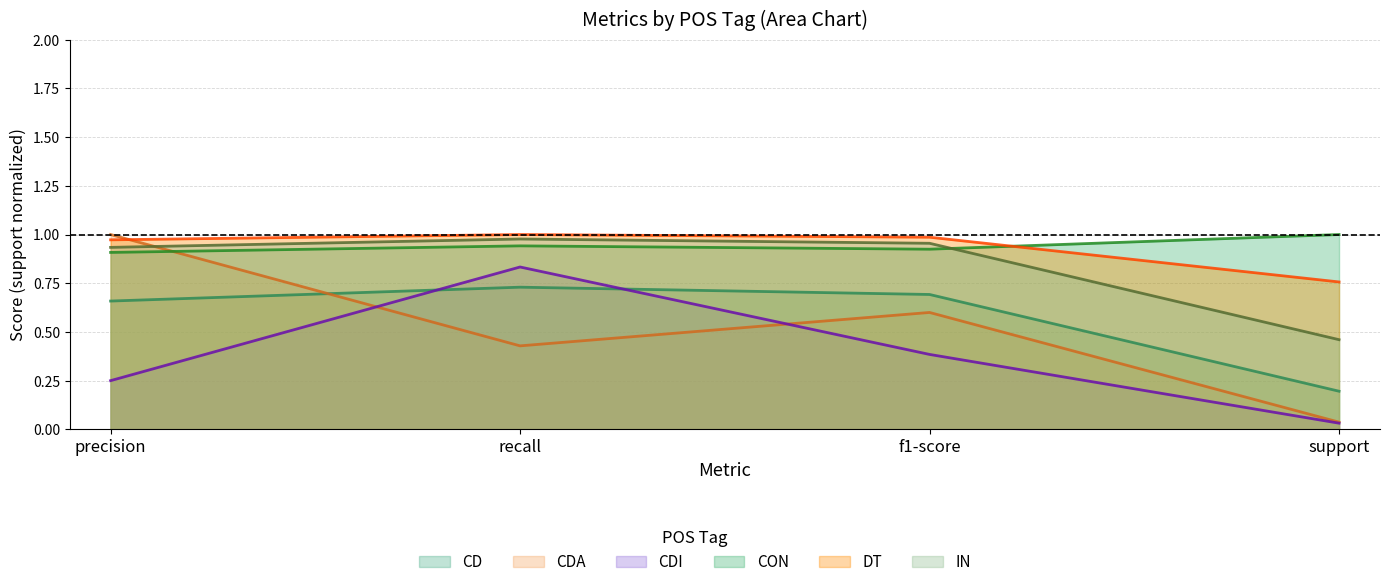

What is the sum of all CD values?

3.3